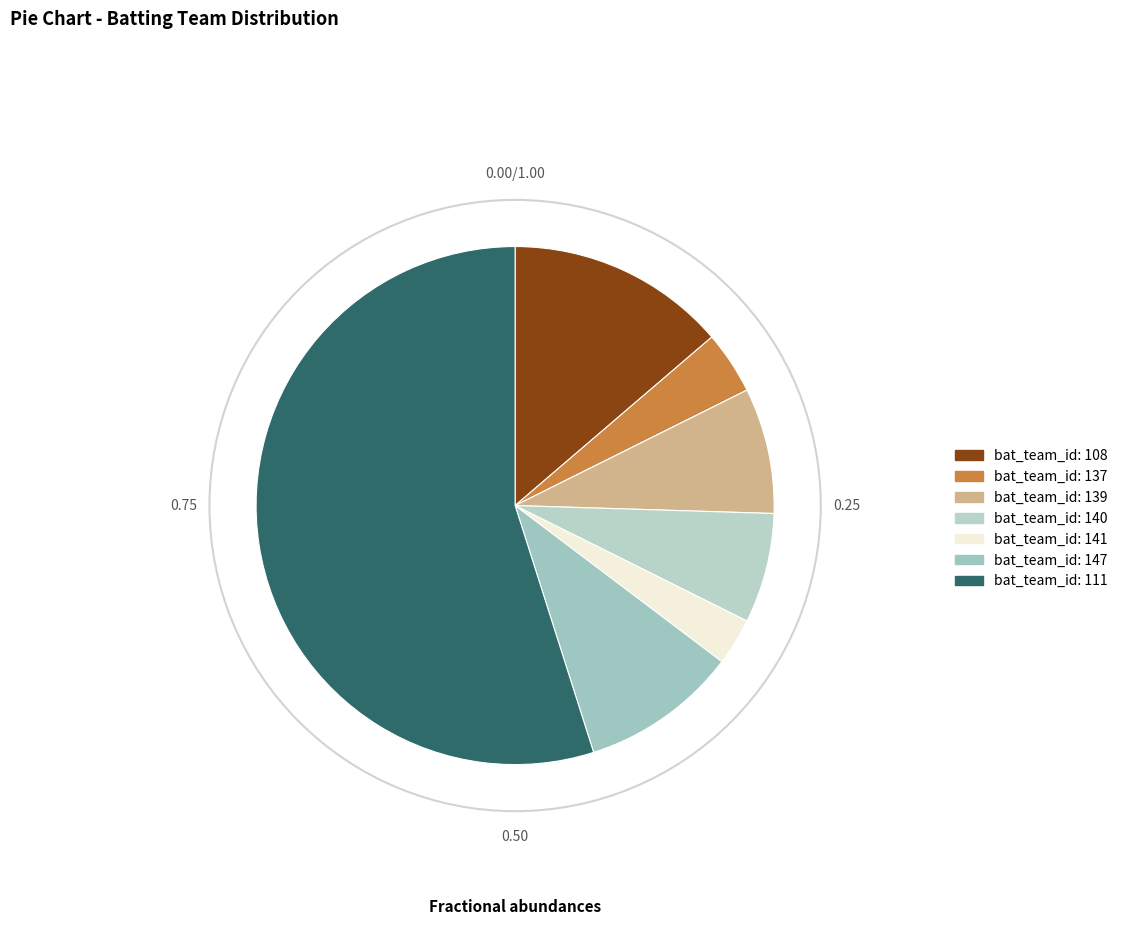

Which slice is the smallest?

141